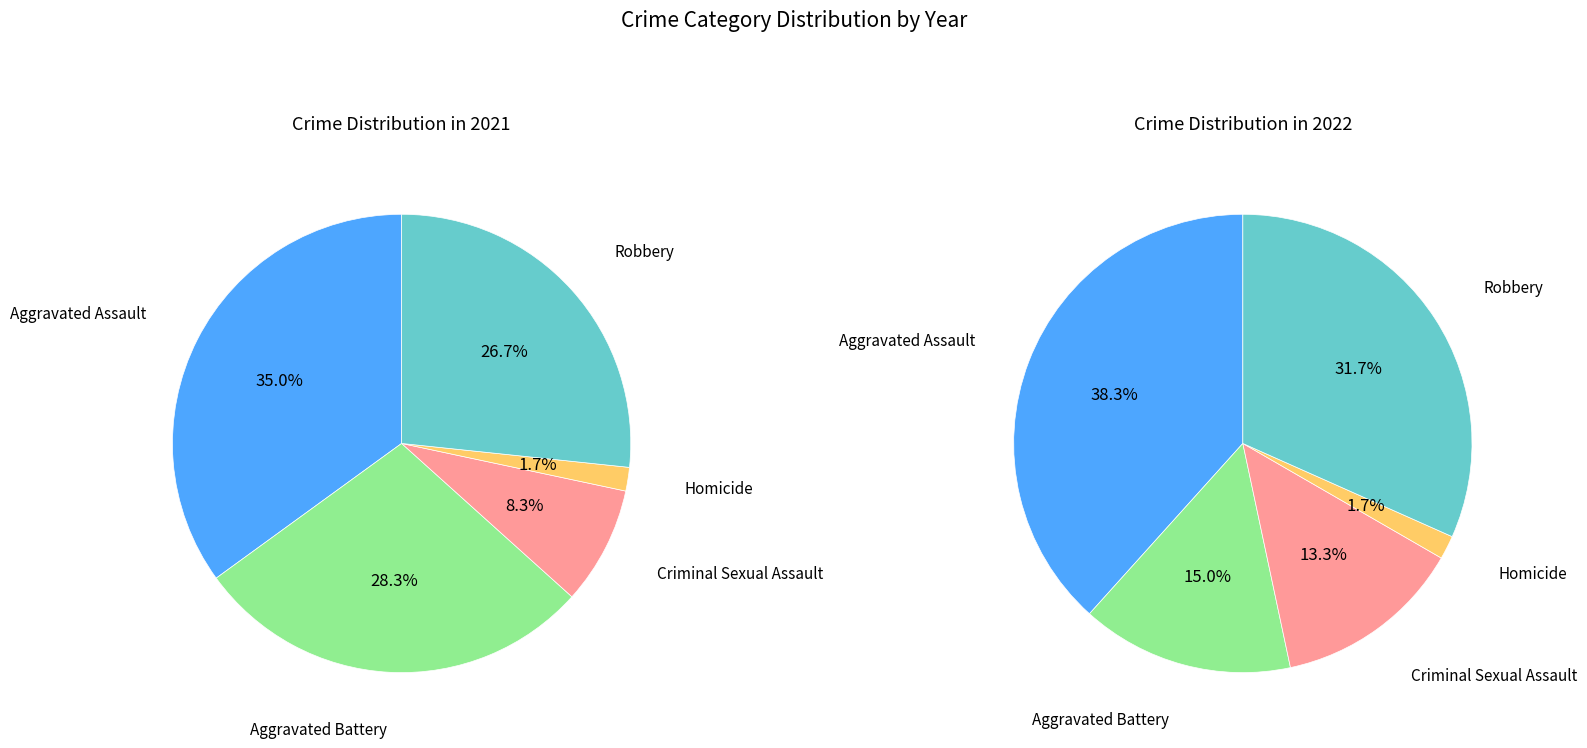

Is 4 the majority of the pie?

No